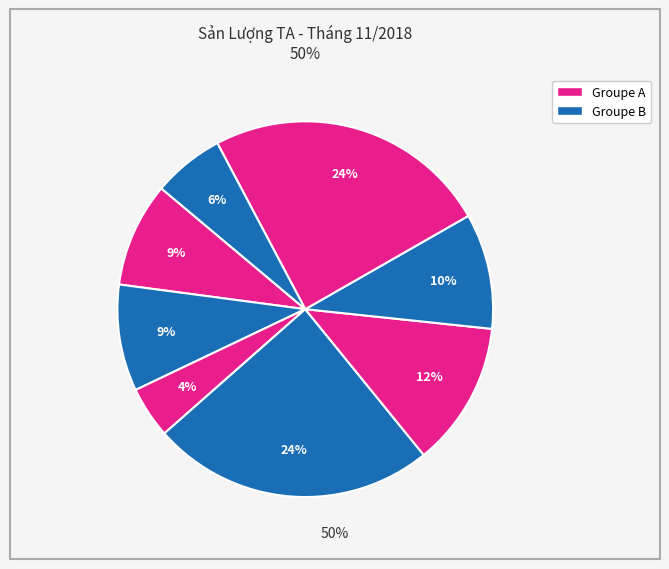

How many slices are in this pie chart?

8